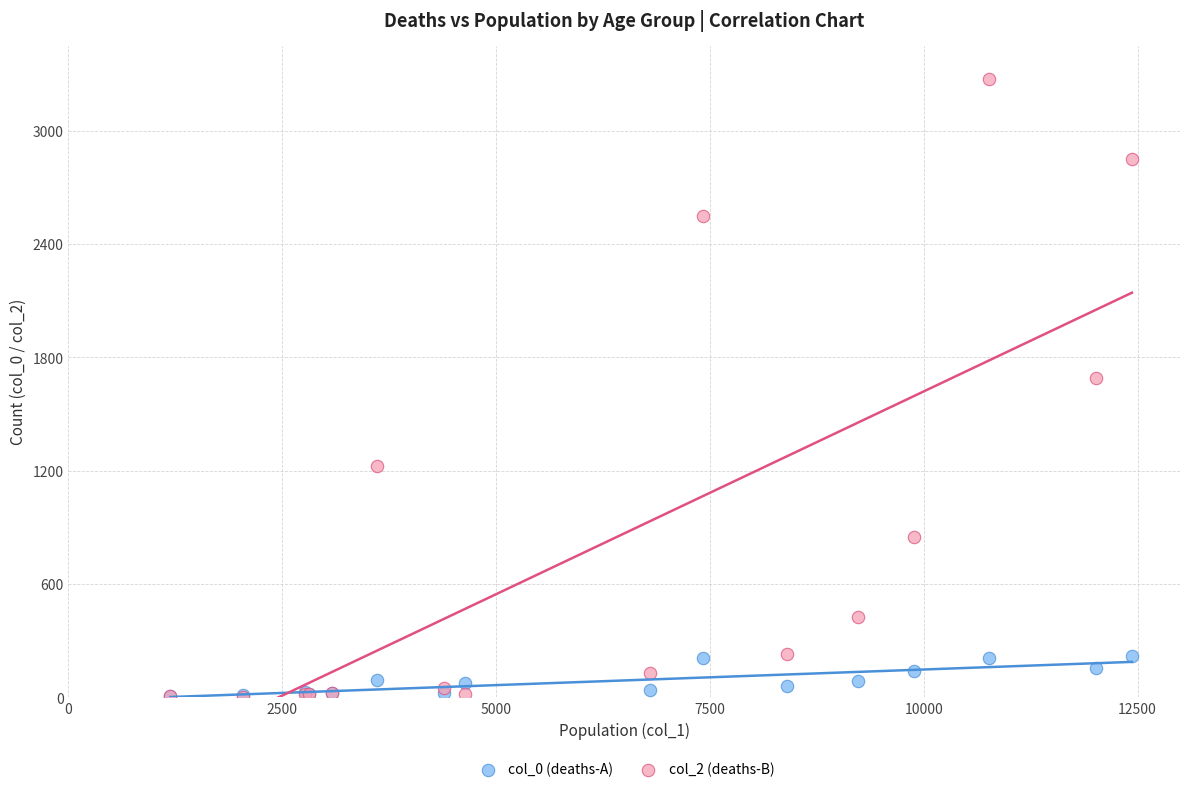

Which series reaches the maximum Y coordinate?

col_2 (deaths-B)